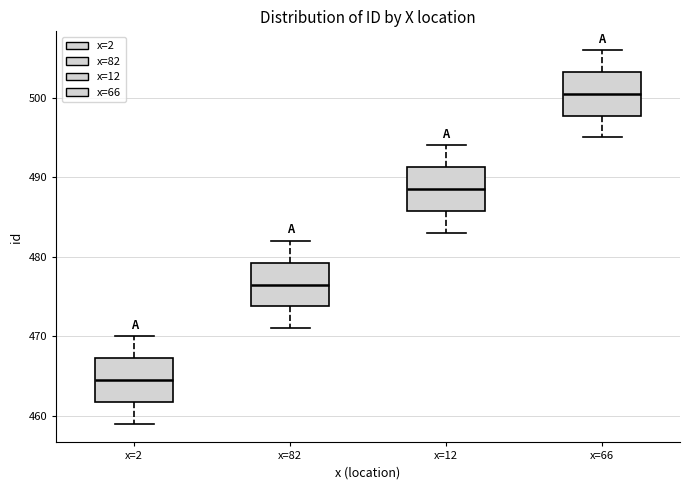

Where is the lower edge of the box for x=12 on the y-axis? The values are not printed on the chart, so give them approximately, as read against the axis.

486